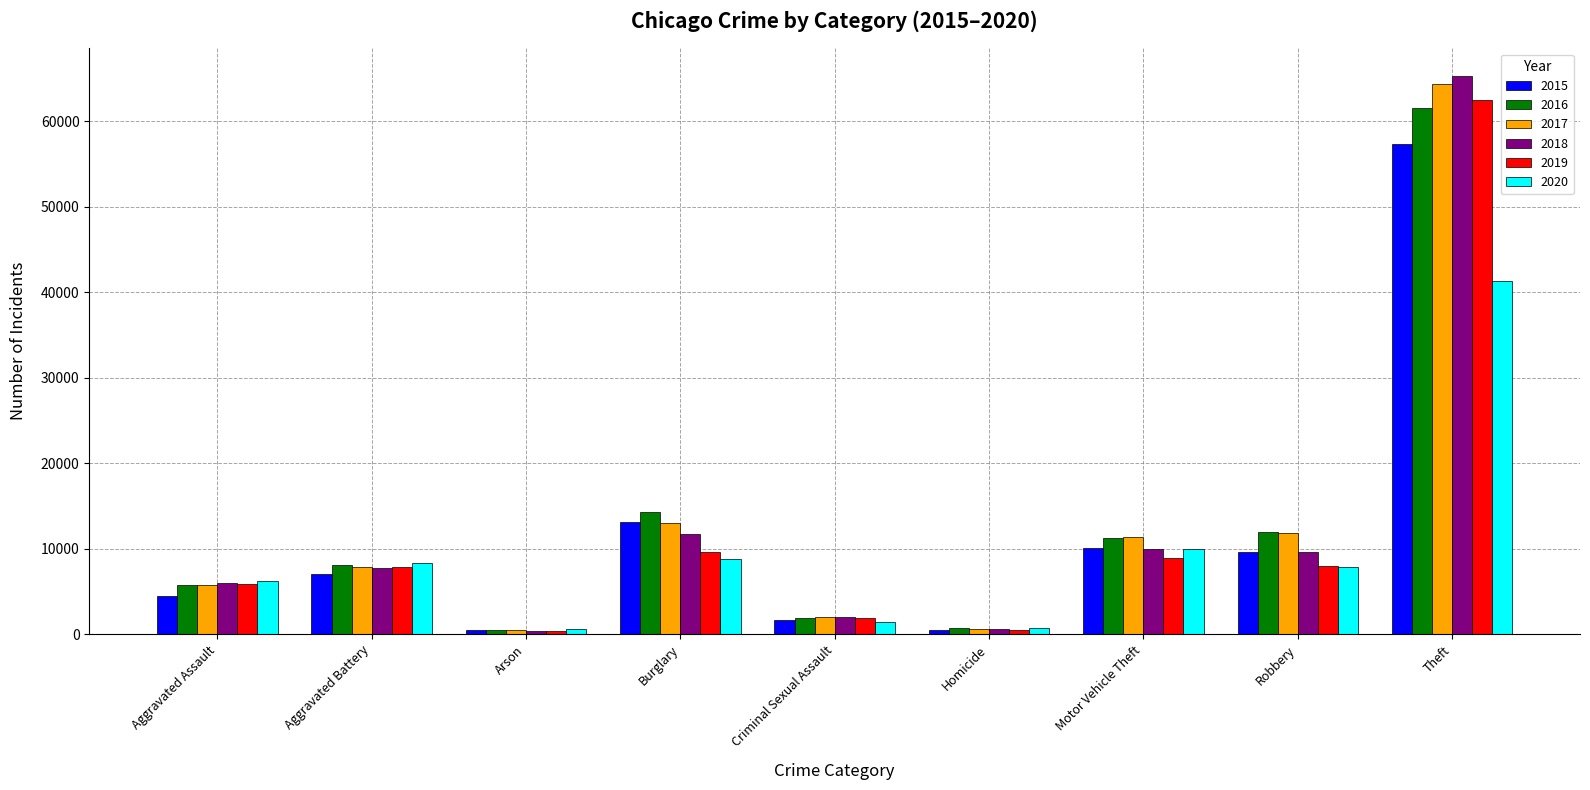

What is the total value across all series at Aggravated Battery?

46864